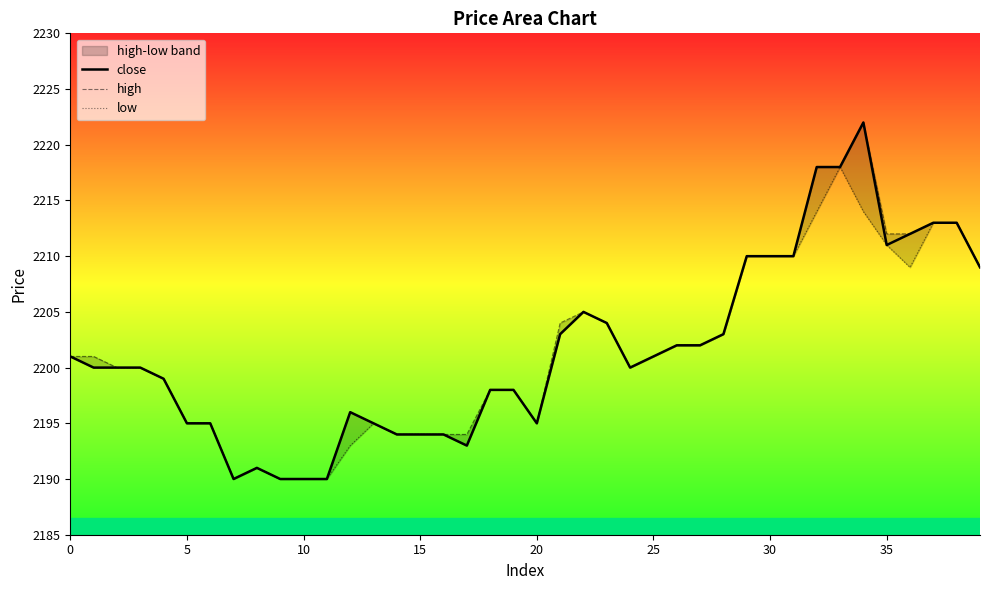

Which series has the largest total across all categories?

high